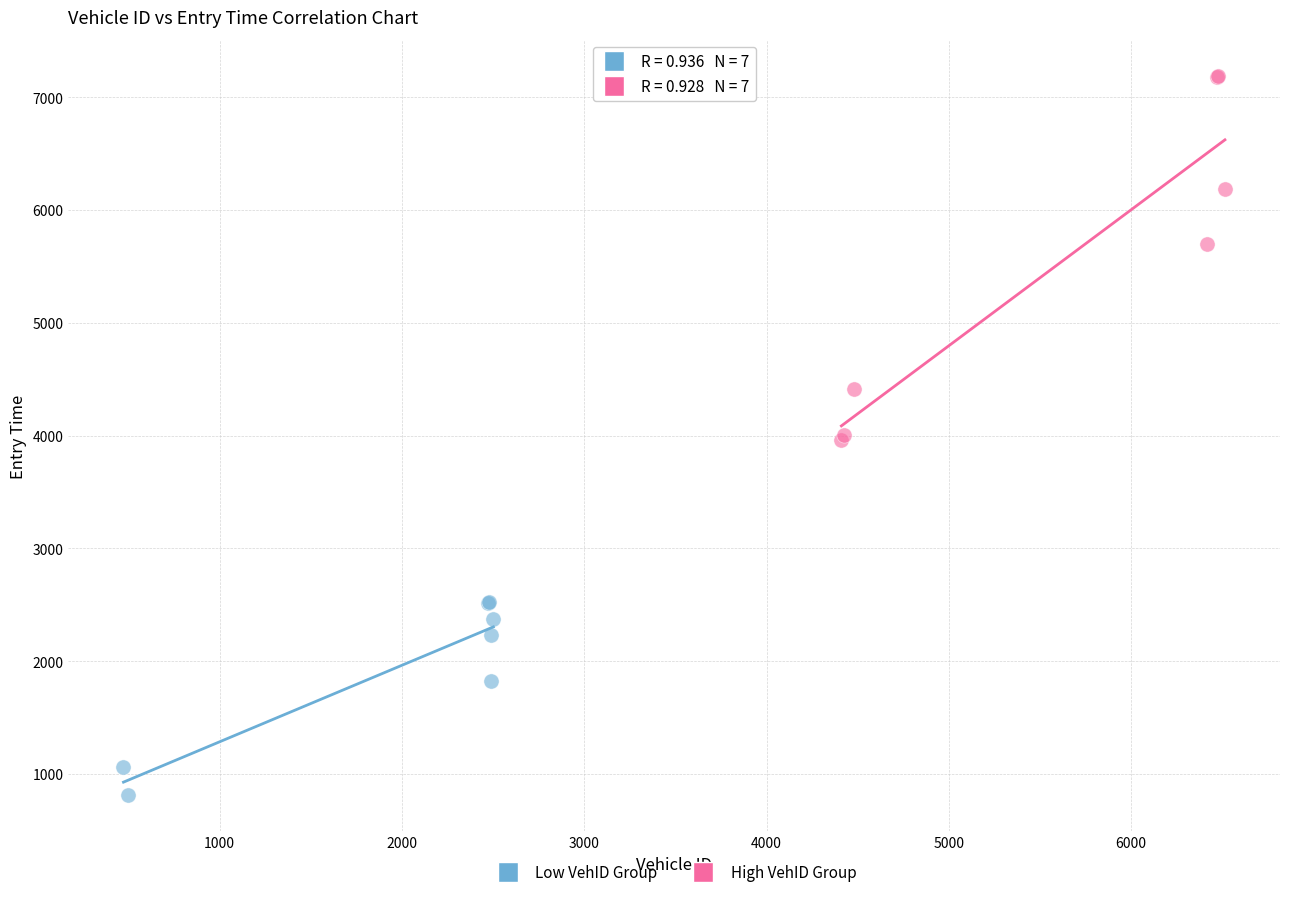

Which series reaches the maximum Y coordinate?

High VehID Group